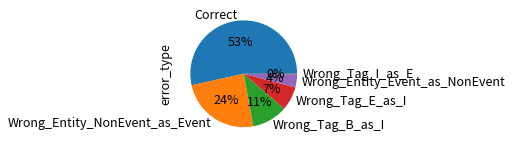

Does Correct account for over 50% of the chart?

Yes